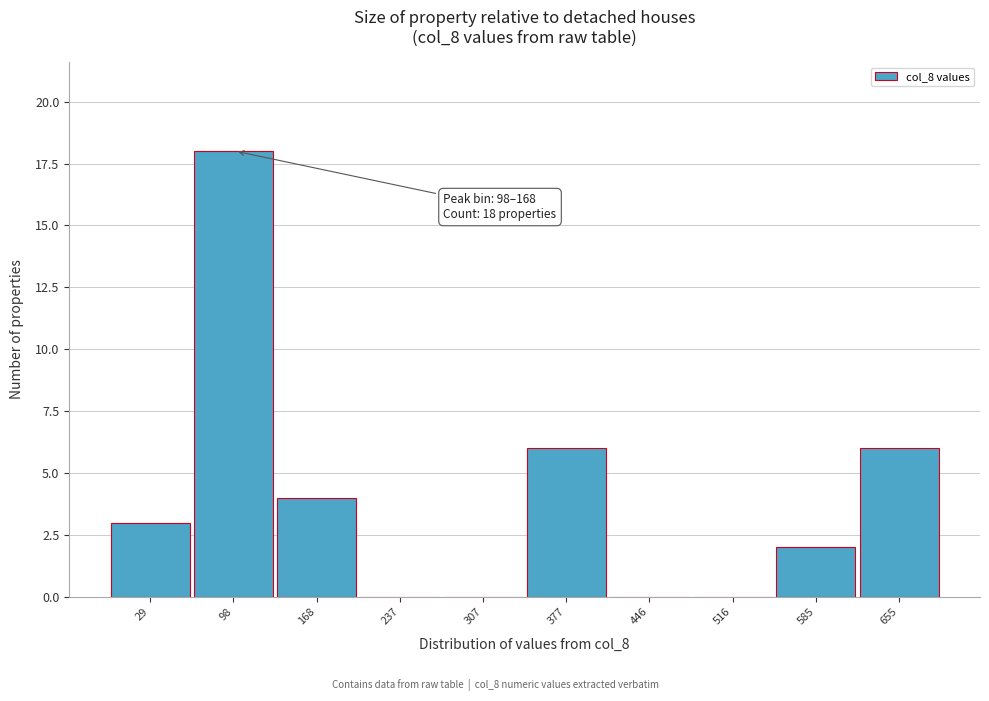

Reading left to right, extract all data points from this chart.

29=3	98=18	168=4	237=0	307=0	377=6	446=0	516=0	585=2	655=6